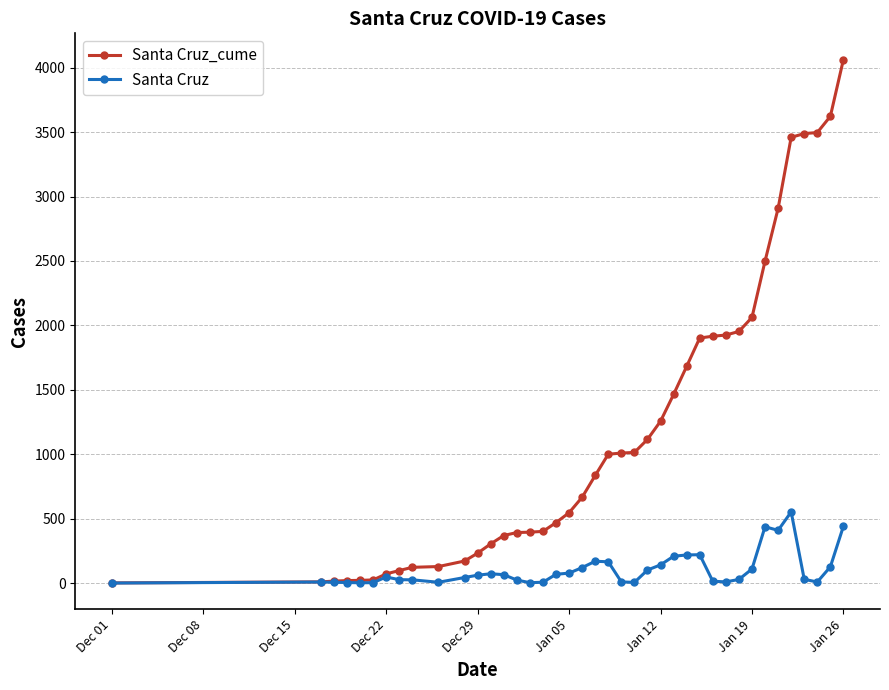

List the series in order of their overall mean, highest first.

Santa Cruz_cume, Santa Cruz